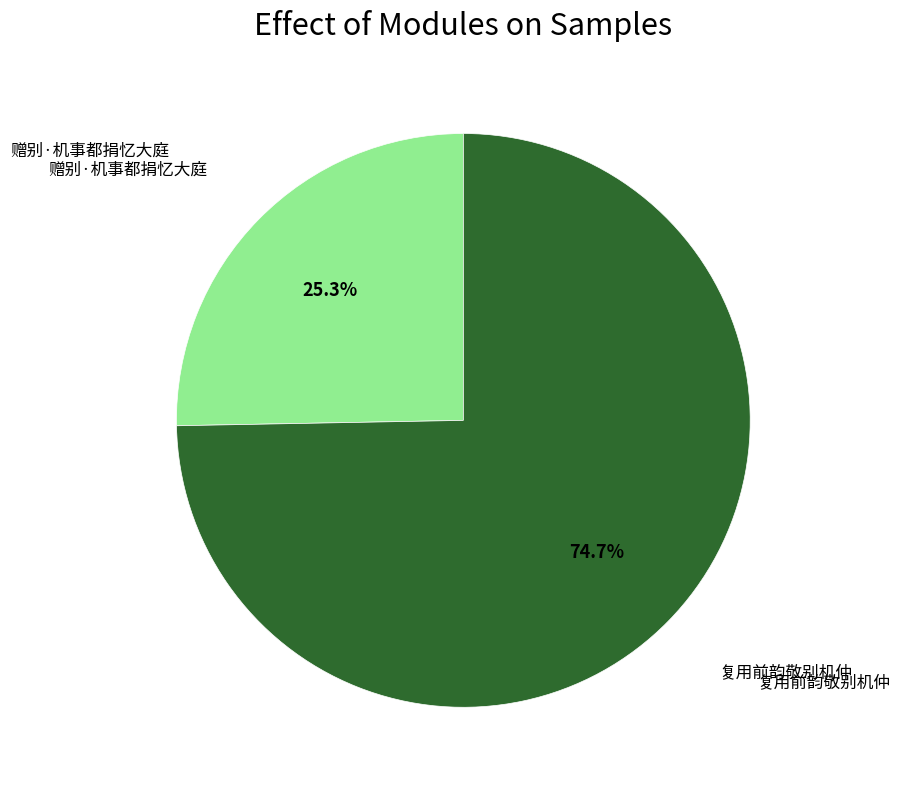

To the nearest percent, what is the average slice percentage?

50%